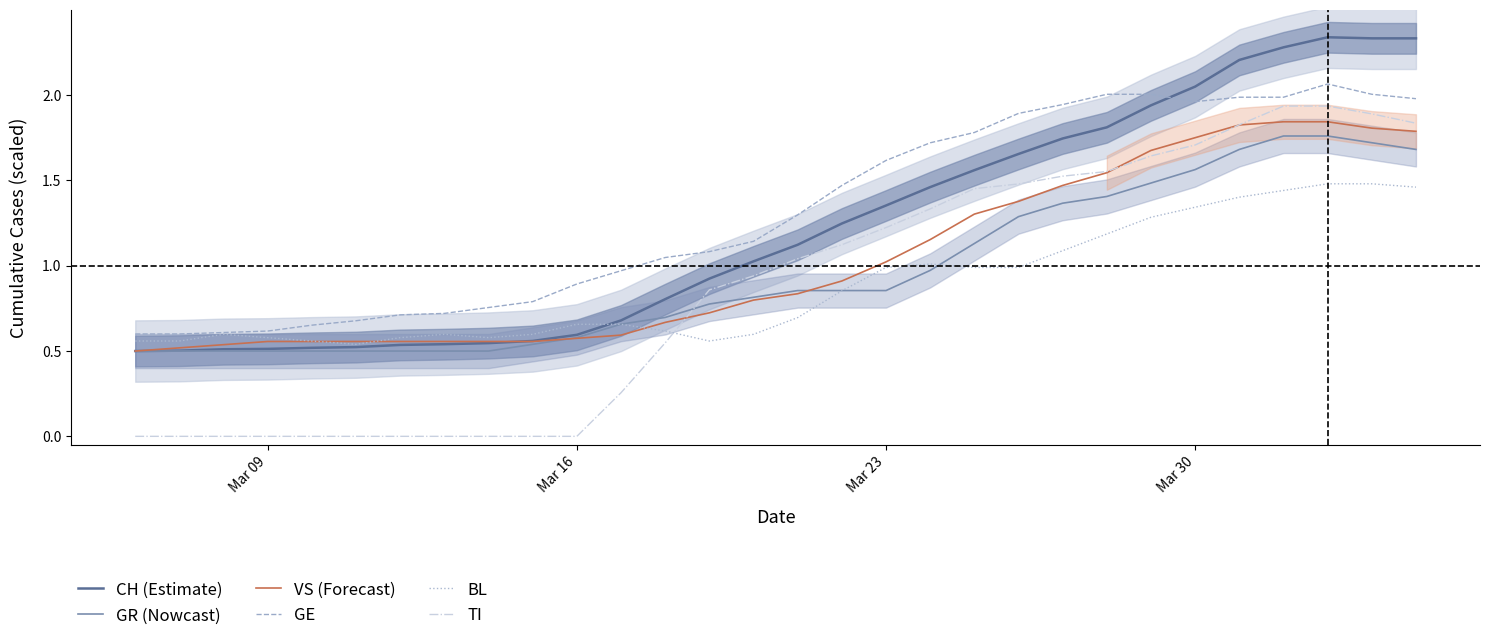

True or false: GR (Nowcast) and GE cross at least once.

False